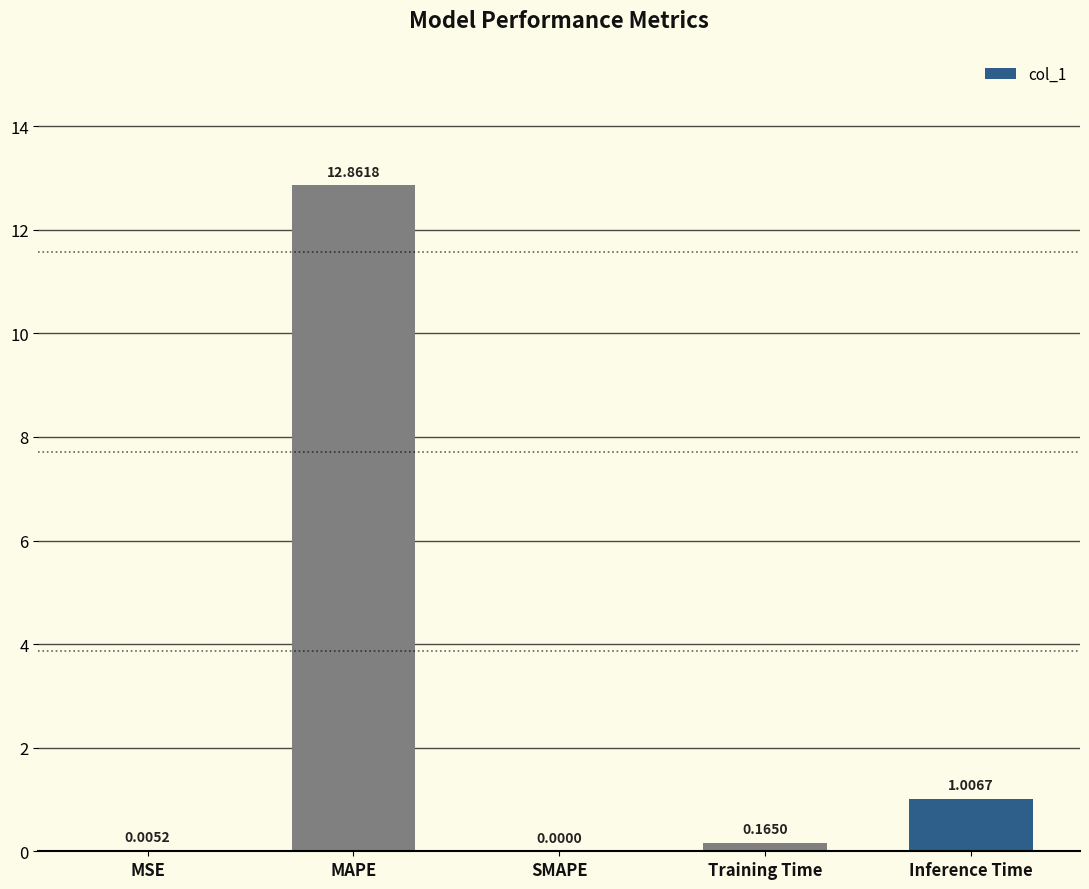

What is the sum of the values at Inference Time and Training Time?

1.2